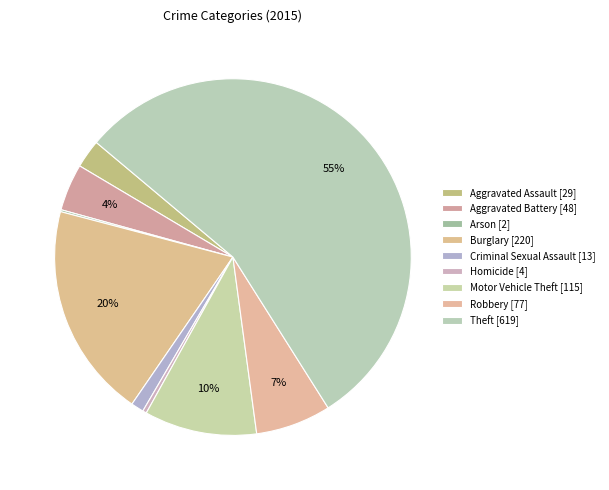

What is the largest slice in the pie chart?

Theft